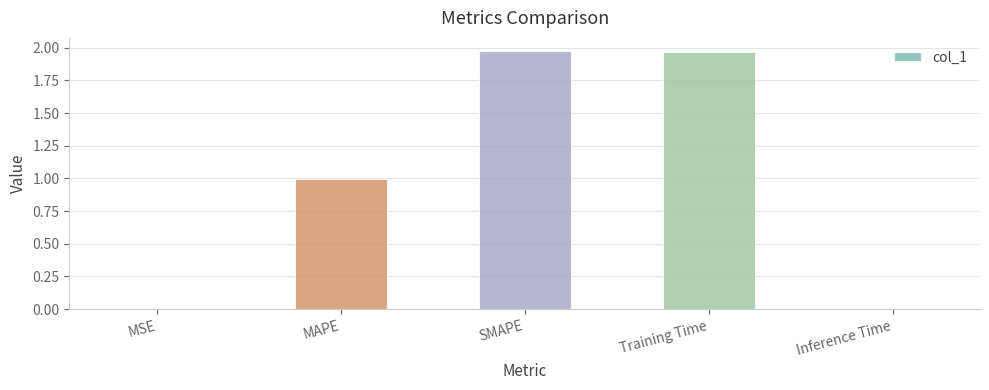

How many bars are there in total?

5